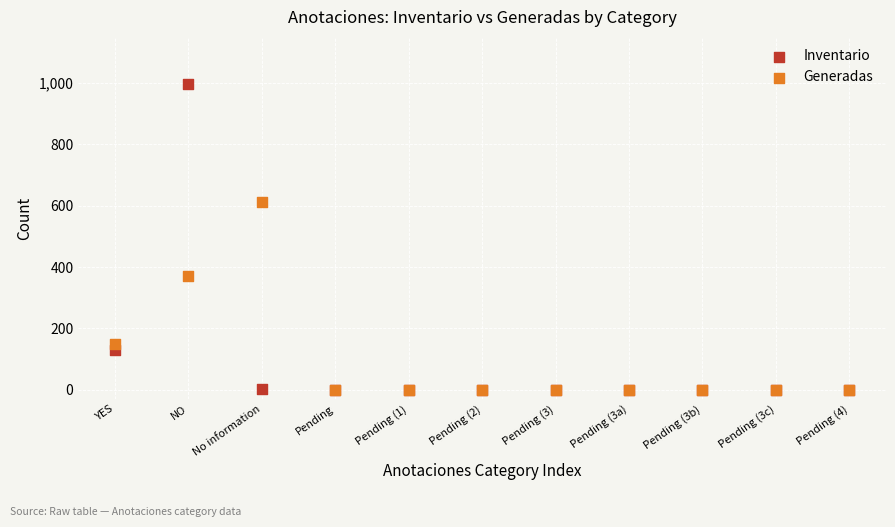

Which series has the largest Y range (max minus min)?

Inventario